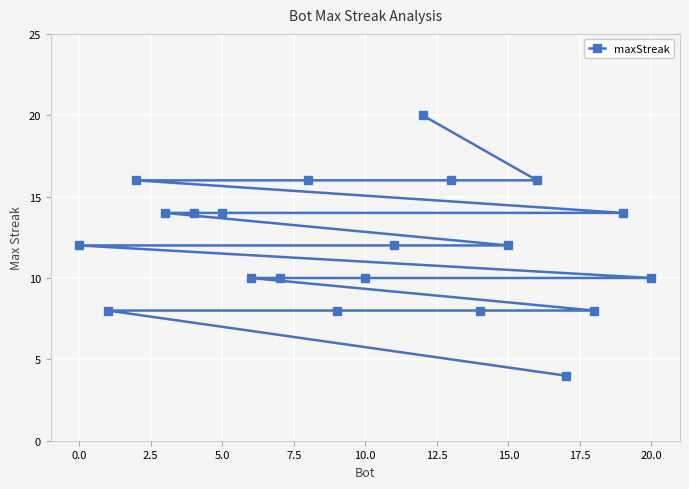

What is the difference between the second highest and second lowest values?

8